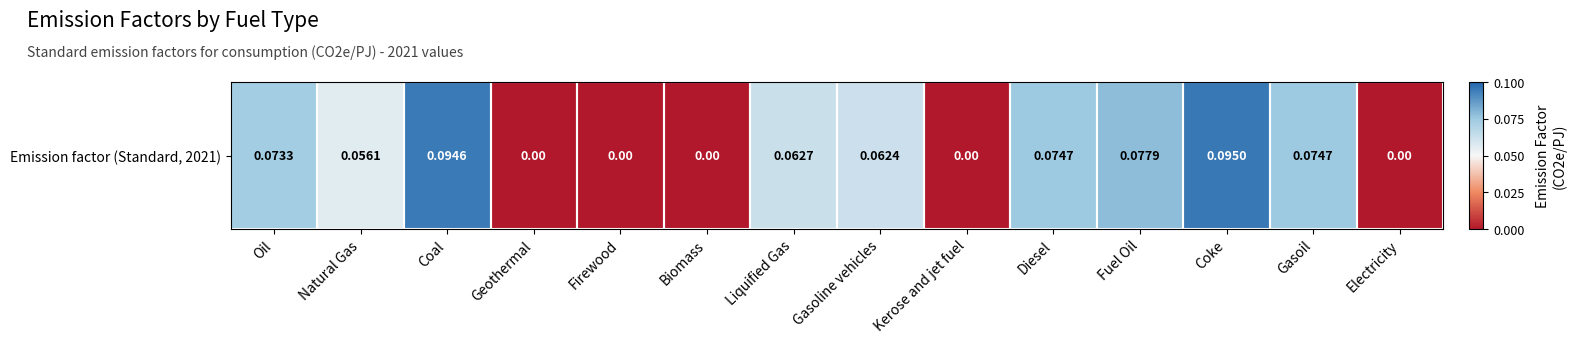

At which category does the chart reach its minimum across all series?

Geothermal